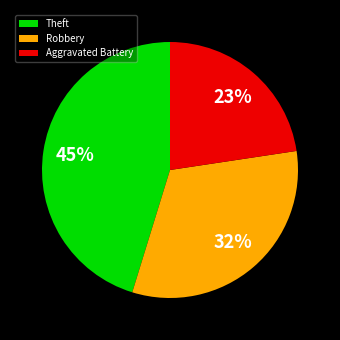

To the nearest percent, what is the difference between the Robbery and Theft slice percentages?

13%